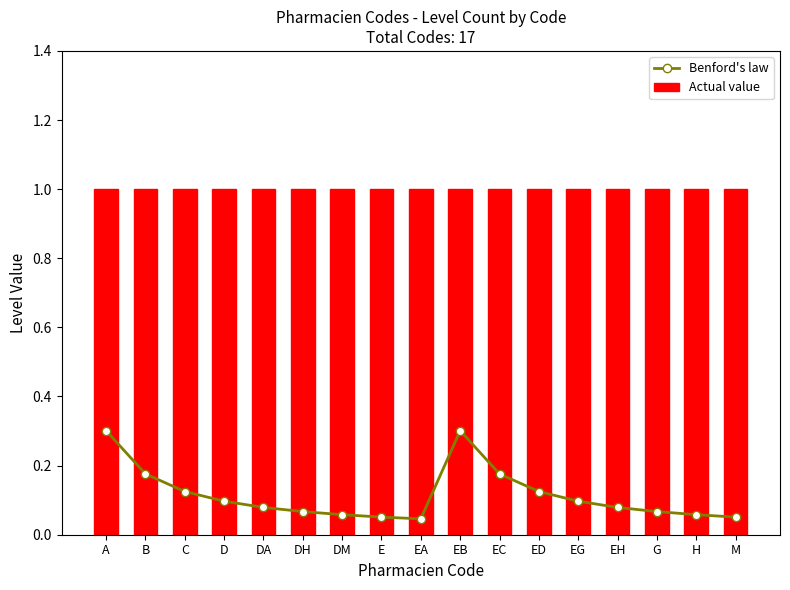

What is the sum of all Benford's law values?

2.0